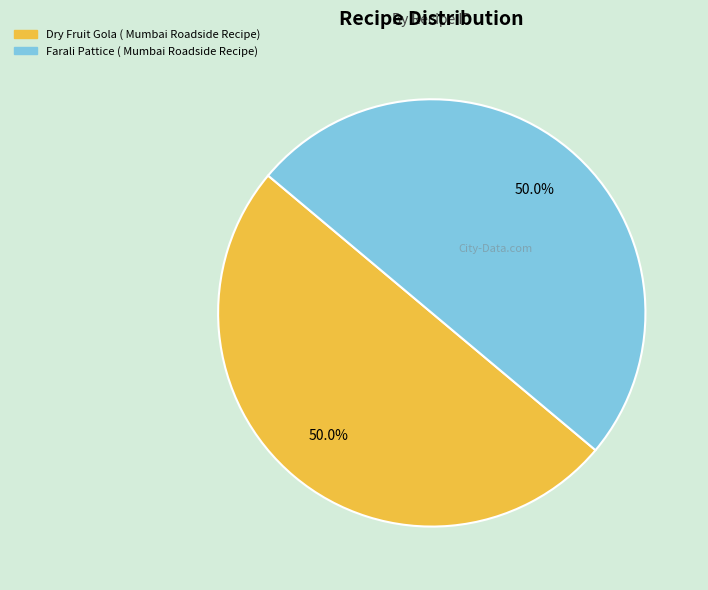

Combined, what portion of the pie is Farali Pattice ( Mumbai Roadside Recipe) and Dry Fruit Gola ( Mumbai Roadside Recipe)?

100.0%